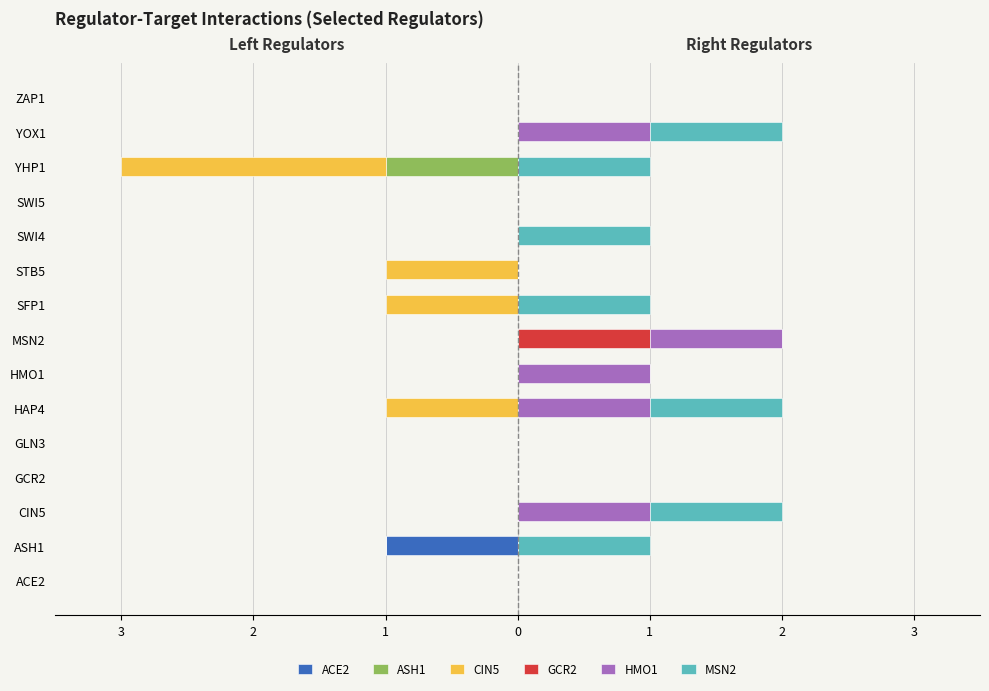

How many data points in ACE2 are less than 0?

1